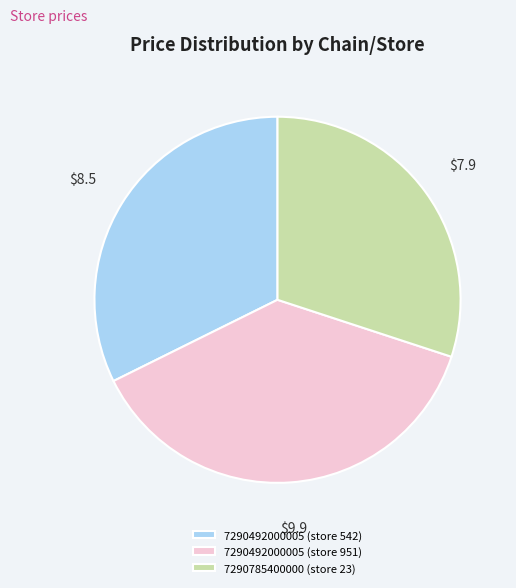

How many segments does this pie chart have?

3